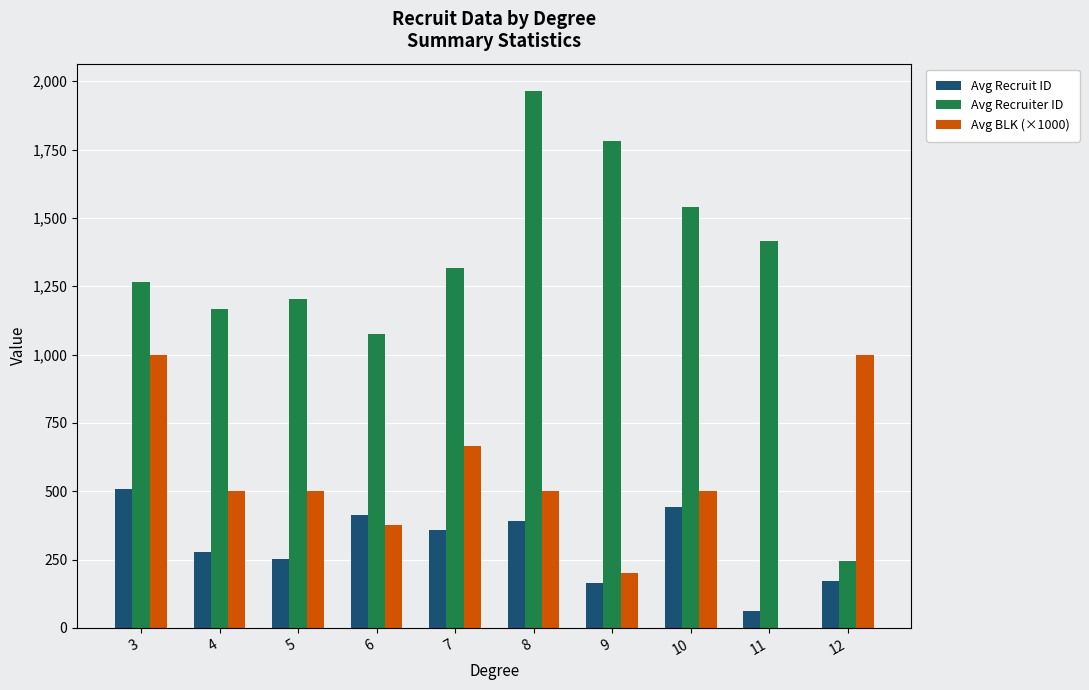

Are the bars horizontal?

No